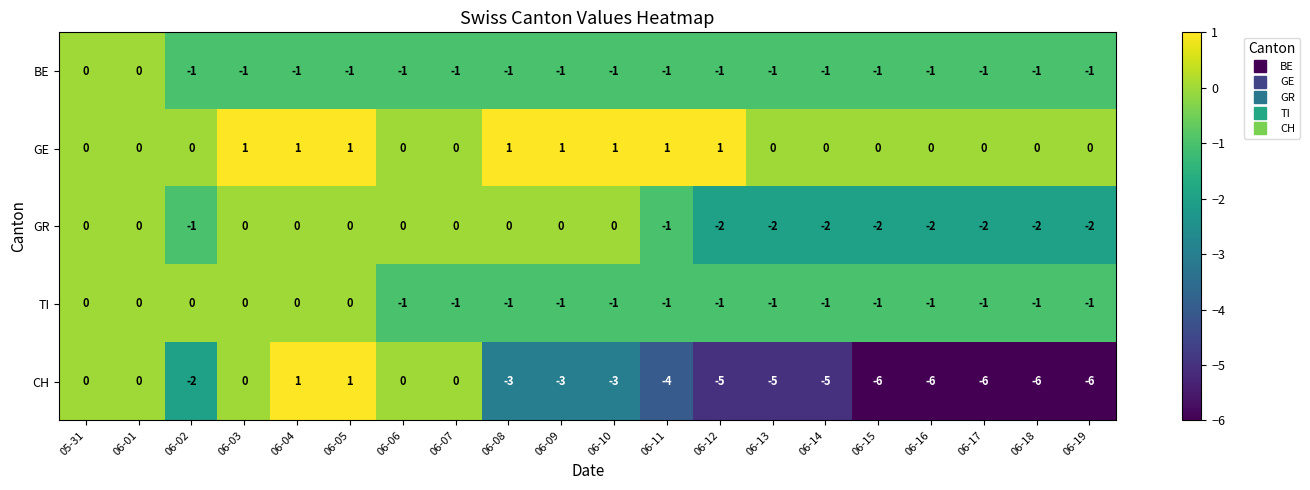

Between 06-01 and 06-18, which series saw the biggest shift?

CH